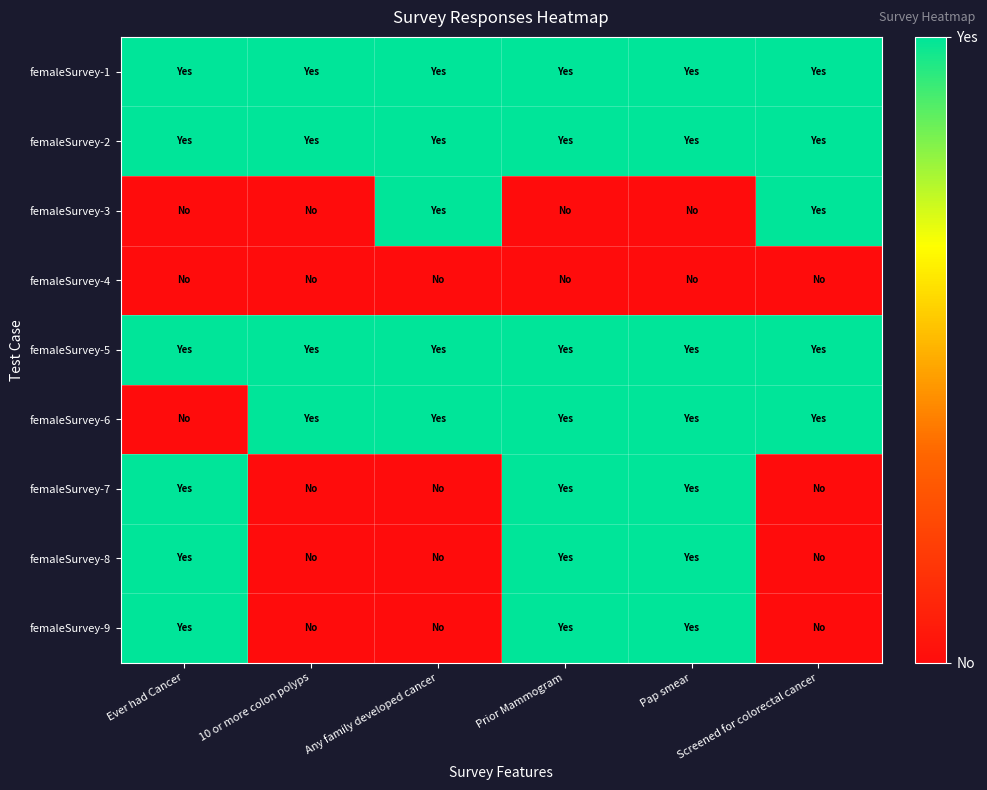

Which label corresponds to the smallest value in the chart?

Ever had Cancer